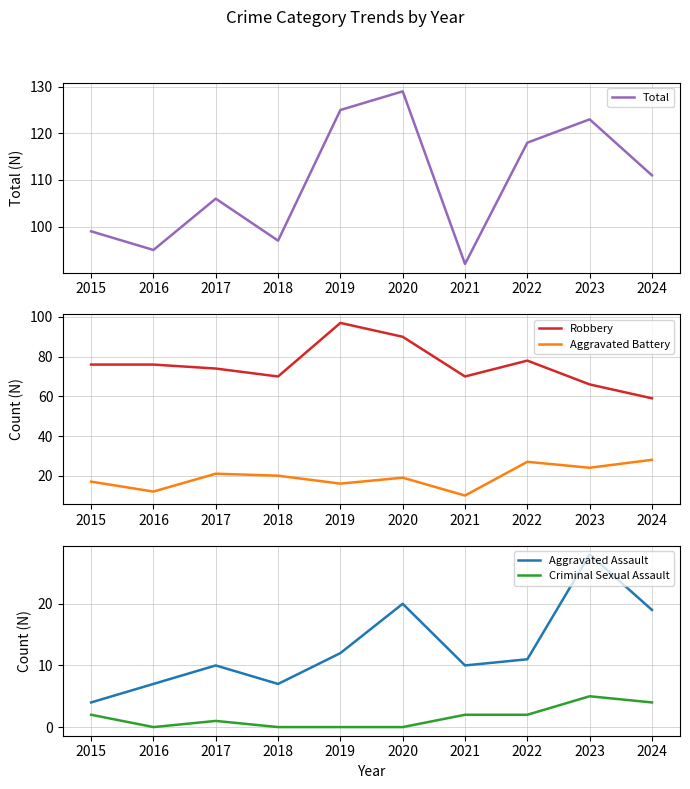

How many data points does each series have?

10